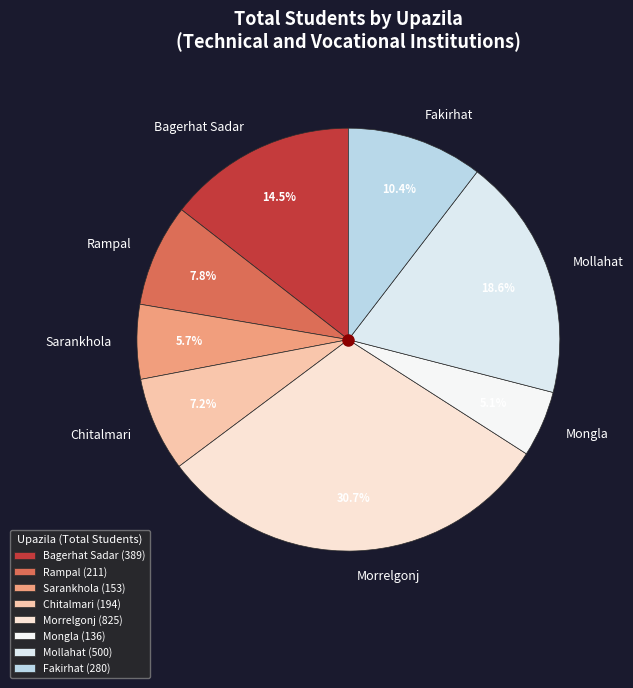

Rank the categories by value from lowest to highest.

Mongla, Sarankhola, Chitalmari, Rampal, Fakirhat, Bagerhat Sadar, Mollahat, Morrelgonj